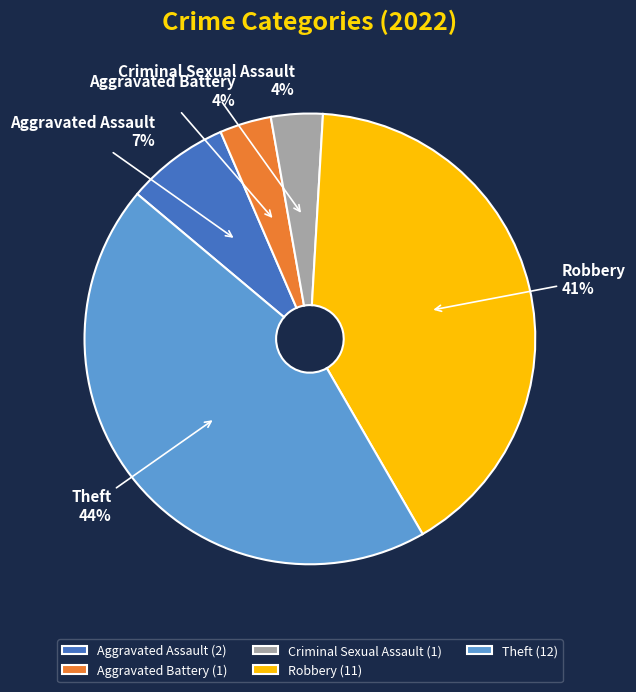

Is Aggravated Assault the majority of the pie?

No